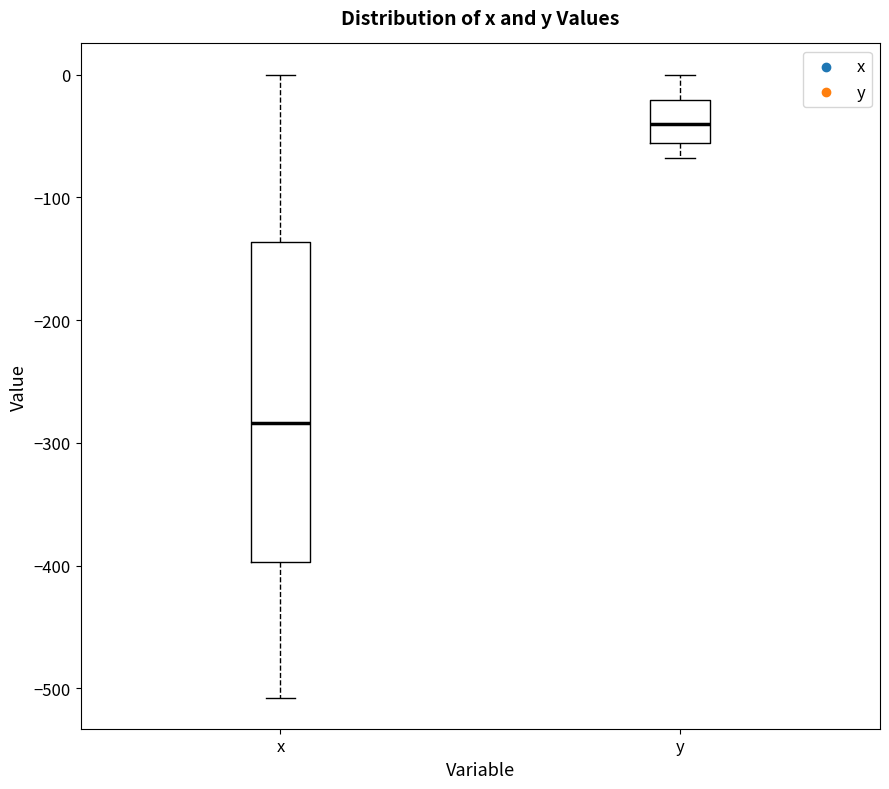

Which box is the tallest, from its lower edge to its upper edge?

x